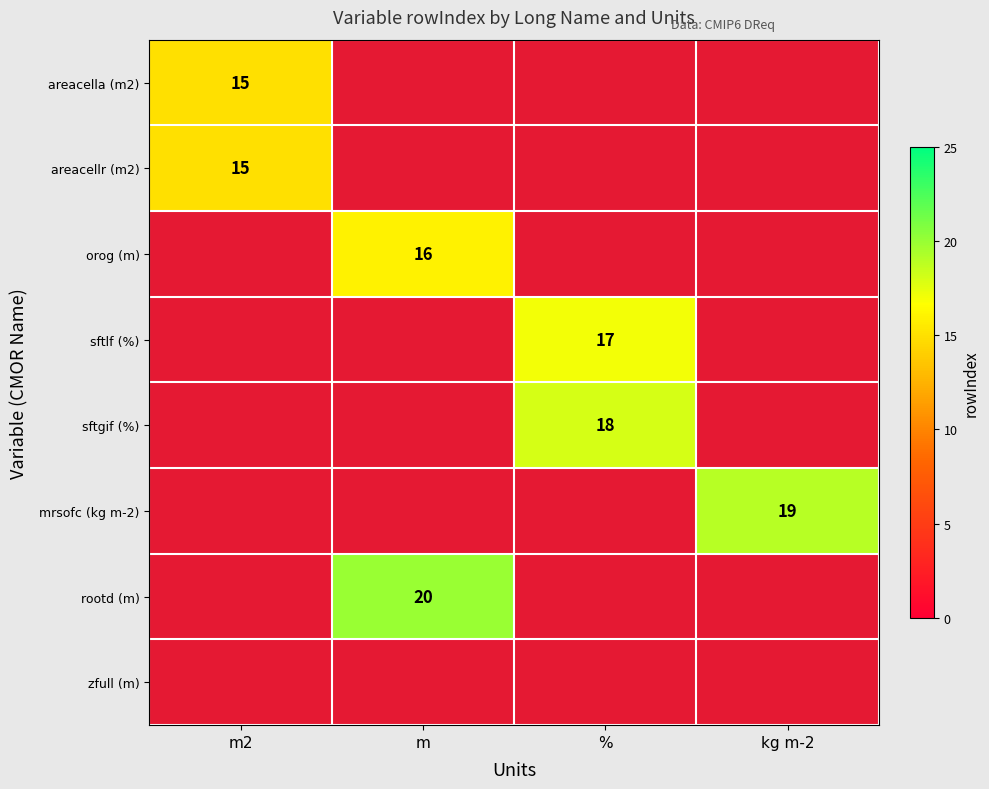

The areacellr (m2) series shows 15 at m2. True or false?

True